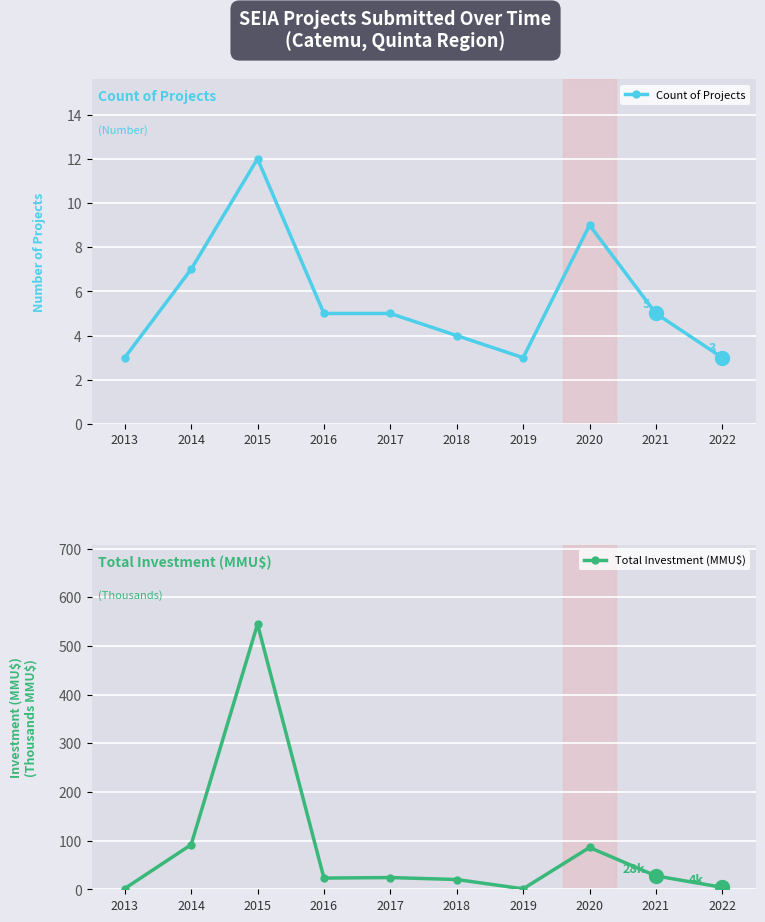

What is the value of the Total Investment (MMU$) point at the 9th from the left?

27.5